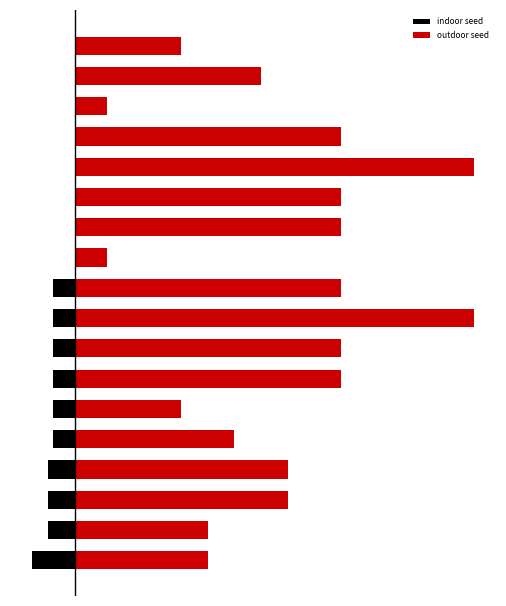

What are all the series names shown in the legend?

indoor seed, outdoor seed